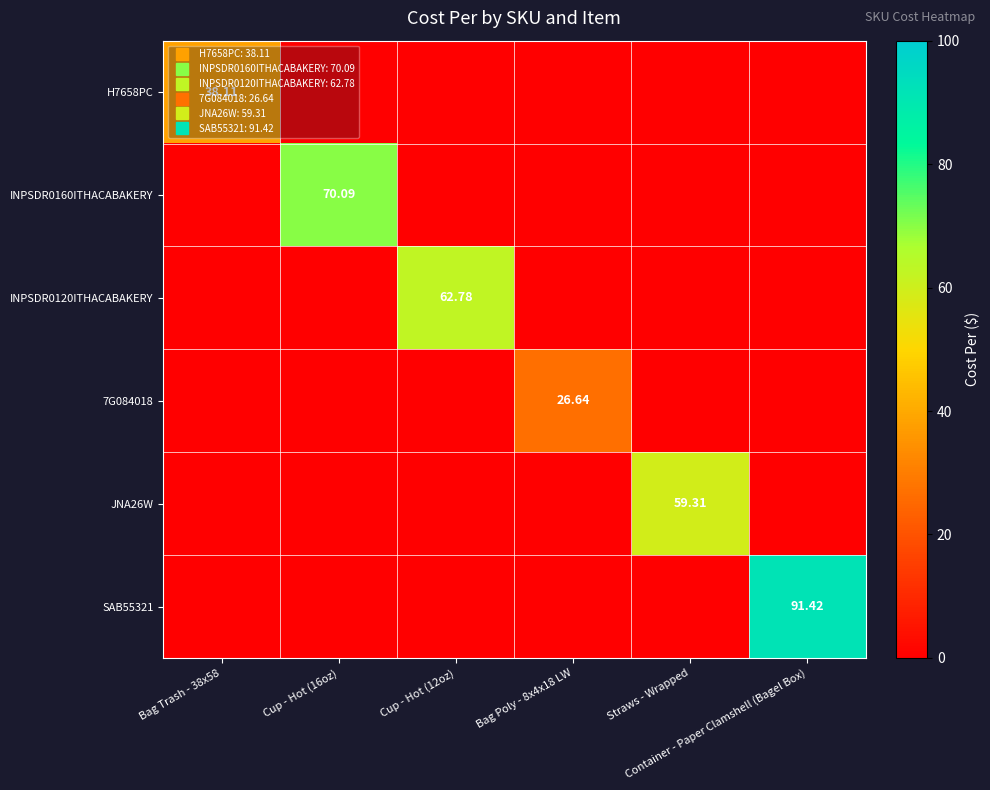

What is the total value across all series at Cup - Hot (12oz)?

62.8